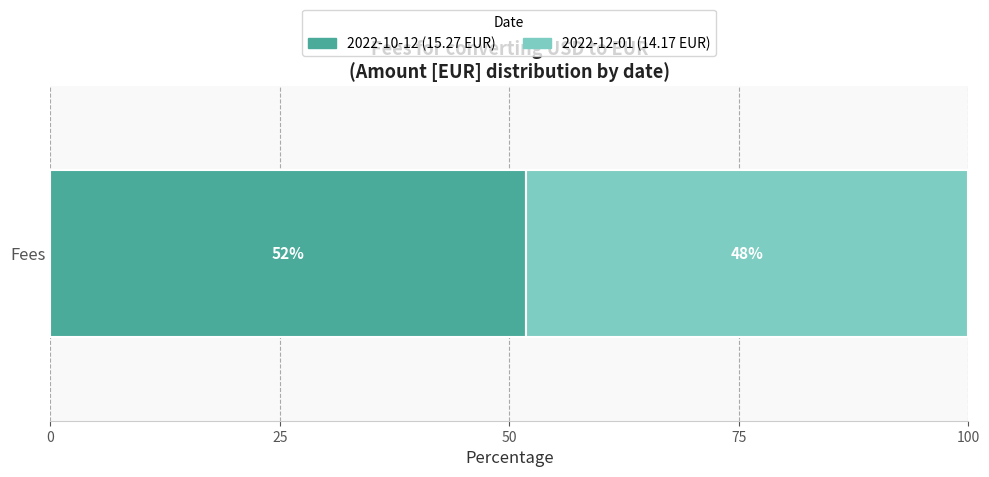

How many distinct data groups are displayed?

2